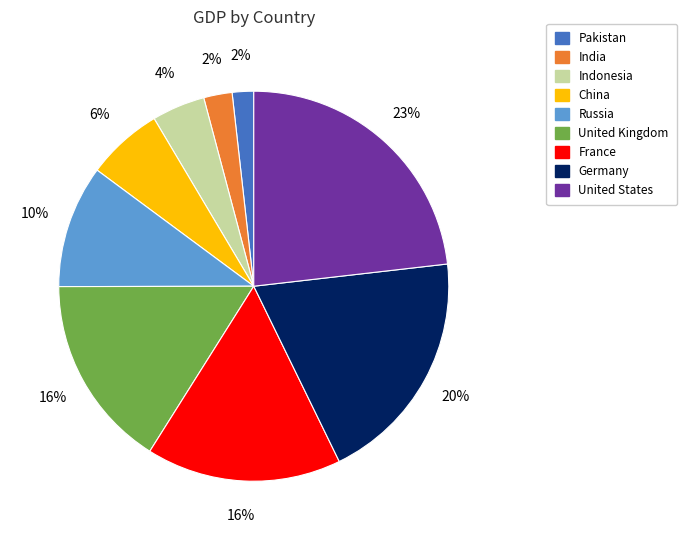

True or false: United States accounts for 23% of the total.

True